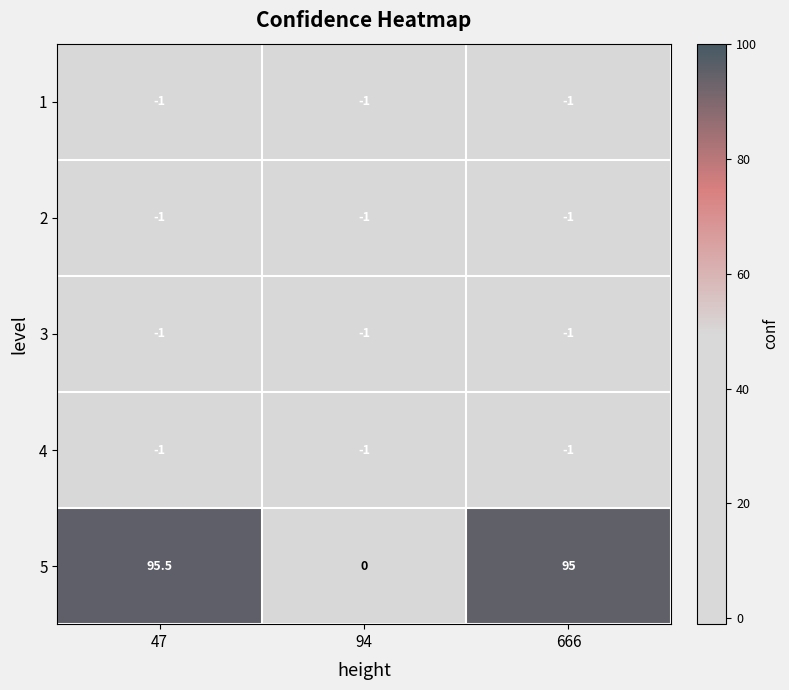

Between 47 and 94, which series saw the biggest shift?

5